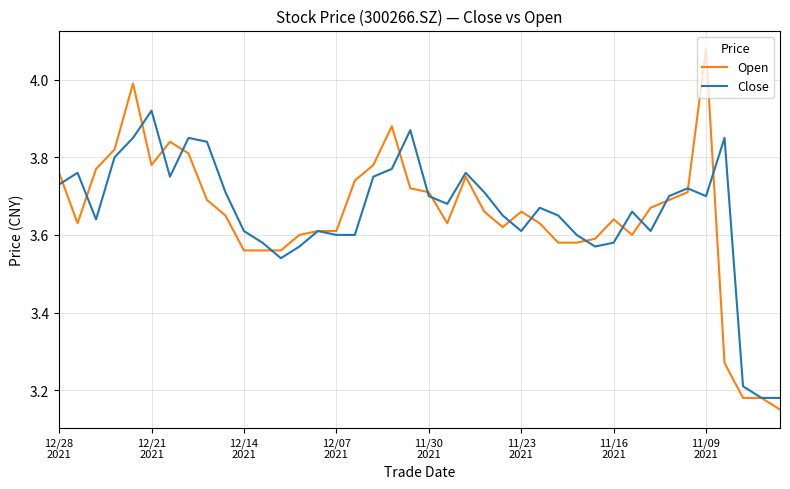

List the series in order of their peak value, highest first.

Open, Close